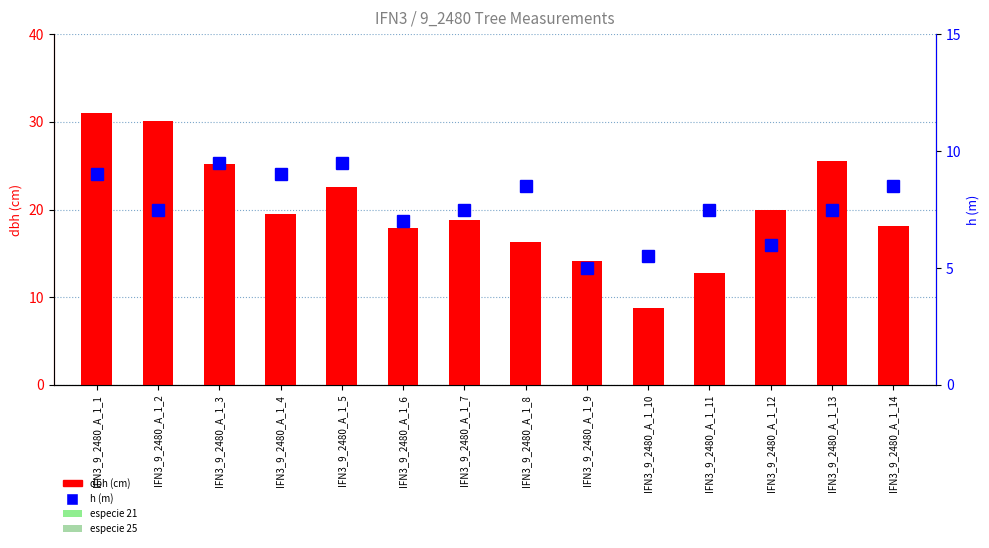

Which series has the largest range (max minus min)?

dbh